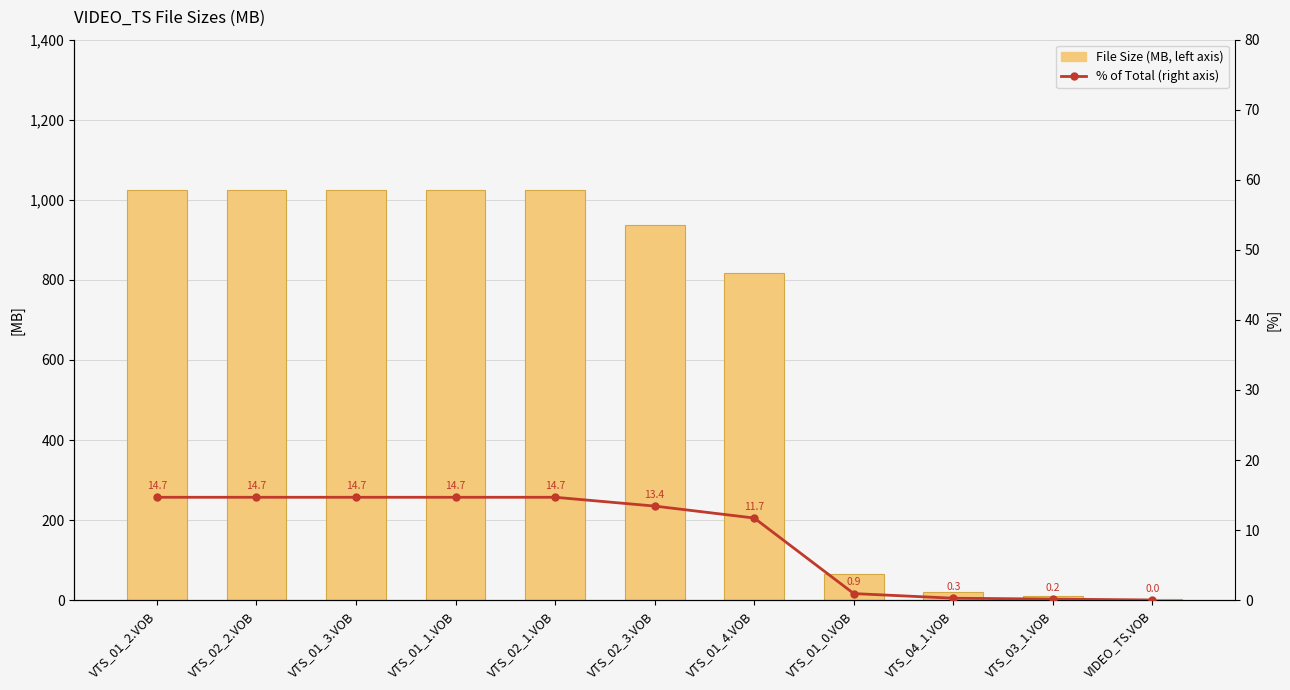

What is the maximum value for % of Total (right axis)?

14.7